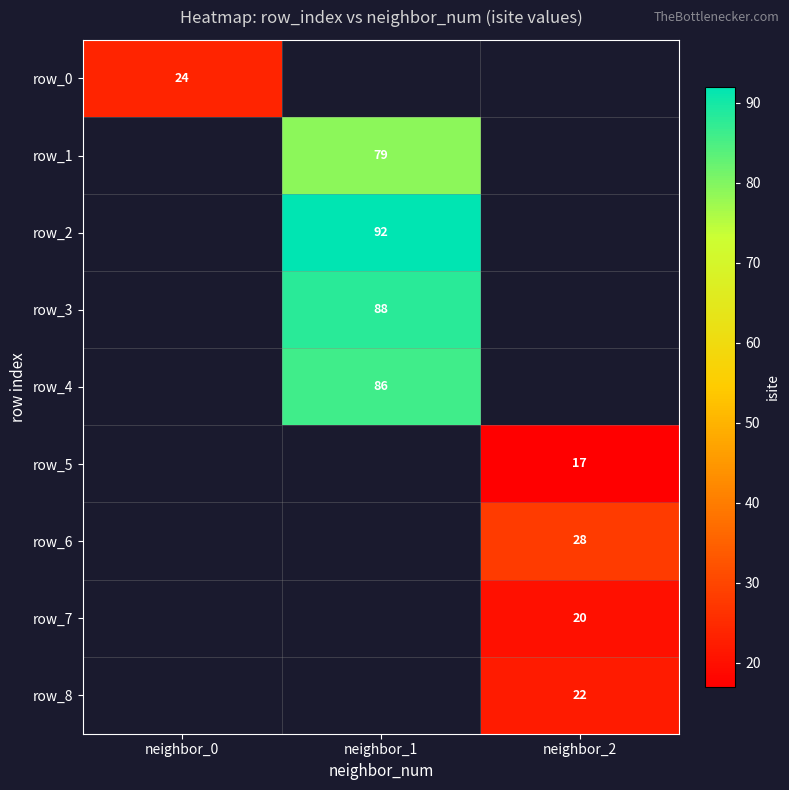

List the labels in order of row_8 value, smallest first.

neighbor_0, neighbor_1, neighbor_2